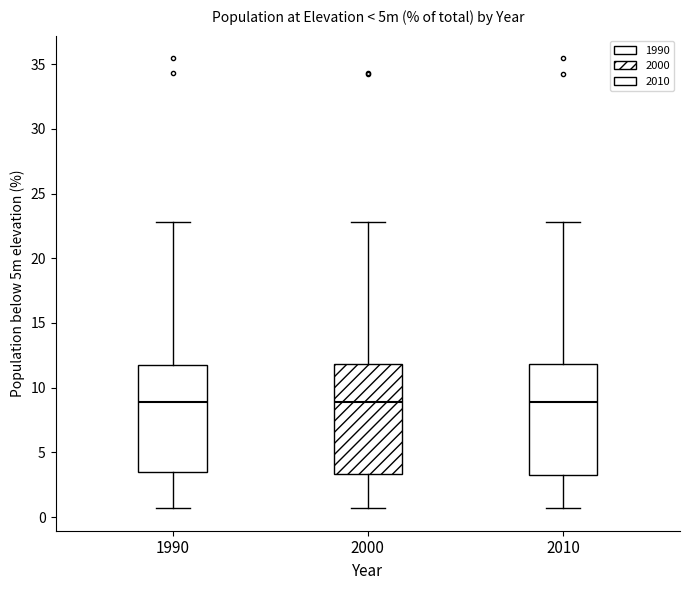

Reading left to right, transcribe this box plot: for each box, give where its median line is, the range the box spans, and where its two whiskers end, as read against the y-axis. The values are not printed on the chart, so give them approximately, as read against the axis.

1990: median 9.0, box 3.5 to 12.0, whiskers 0.5 to 23.0
2000: median 9.0, box 3.5 to 12.0, whiskers 0.5 to 23.0
2010: median 9.0, box 3.5 to 12.0, whiskers 0.5 to 23.0